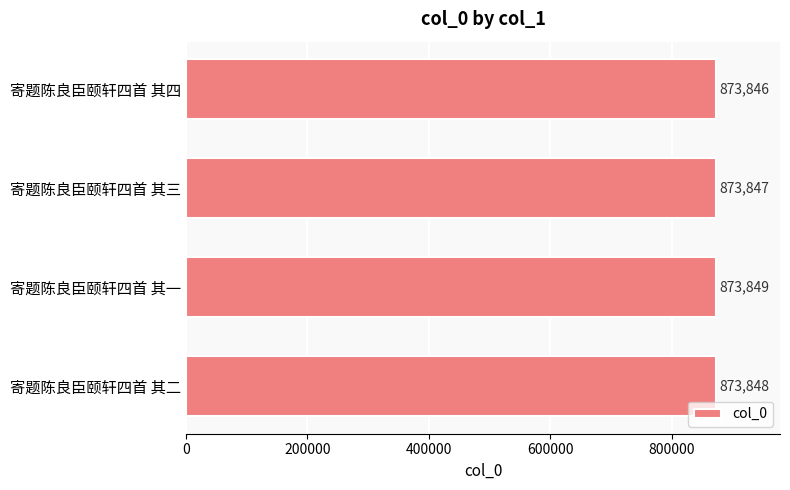

List the labels in order of value, largest first.

寄题陈良臣颐轩四首 其一, 寄题陈良臣颐轩四首 其二, 寄题陈良臣颐轩四首 其三, 寄题陈良臣颐轩四首 其四